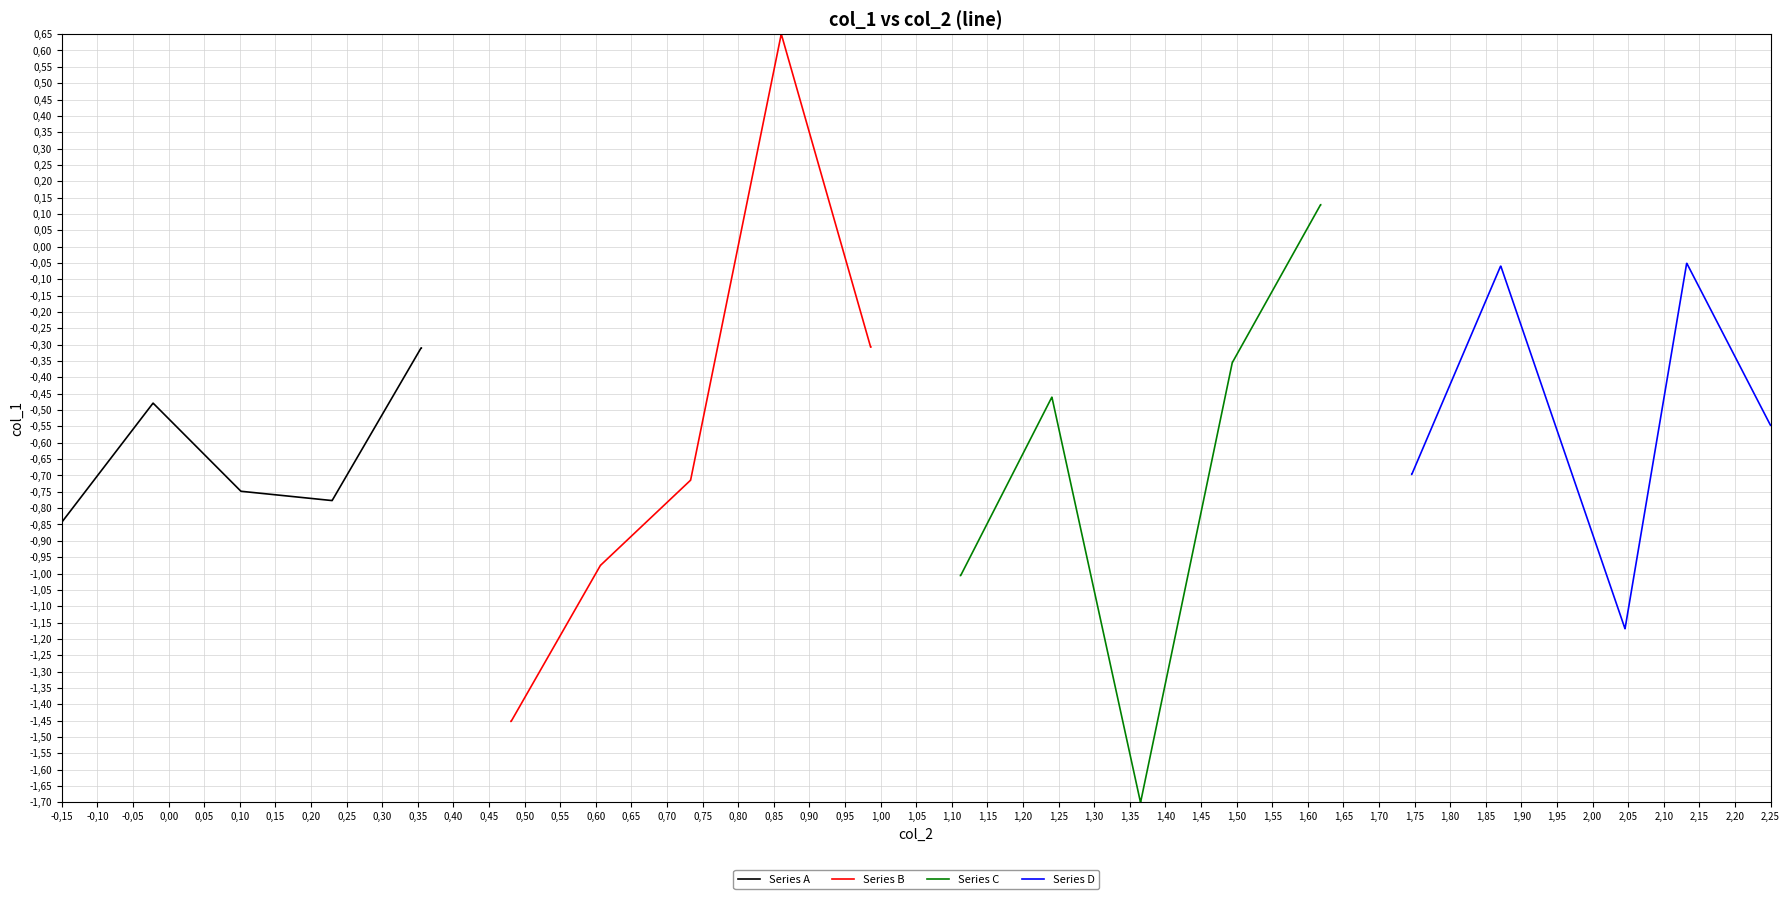

The Series A series shows -0.3 at 0,20. True or false?

False